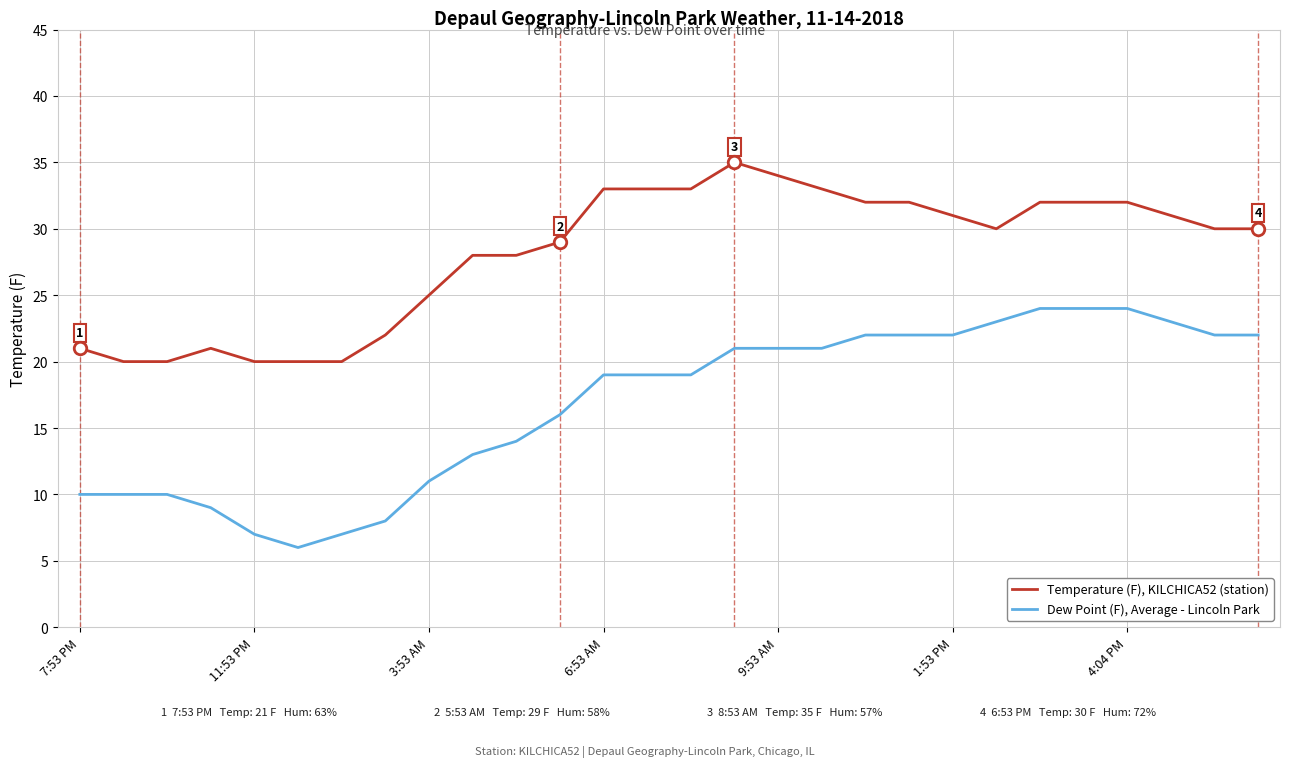

Which series has the largest range (max minus min)?

Dew Point (F), Average - Lincoln Park